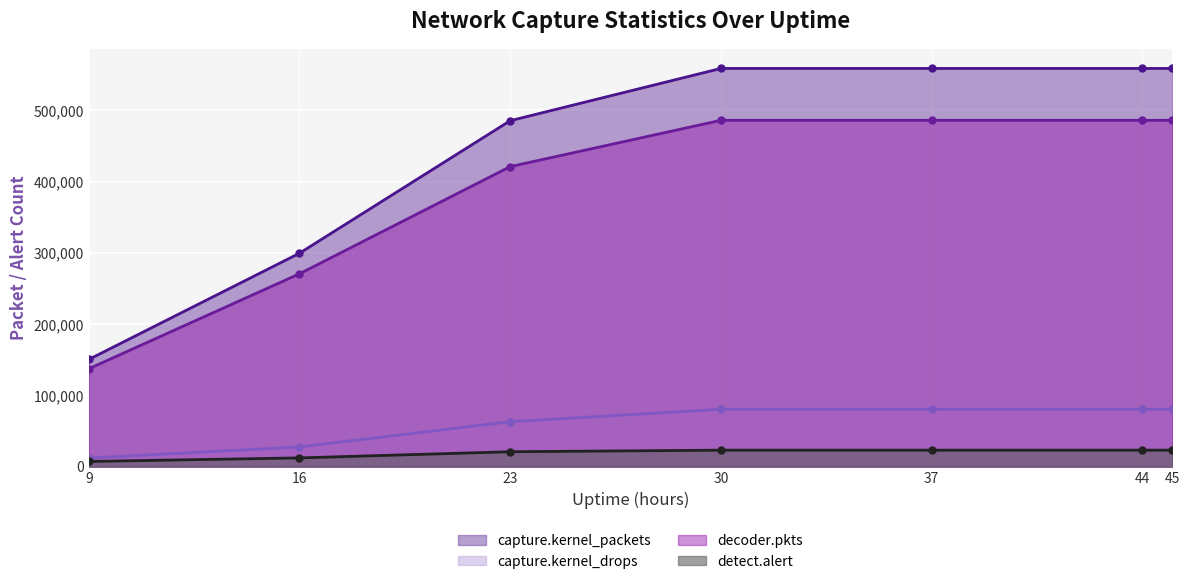

True or false: detect.alert has more than 1 interior local peaks.

False